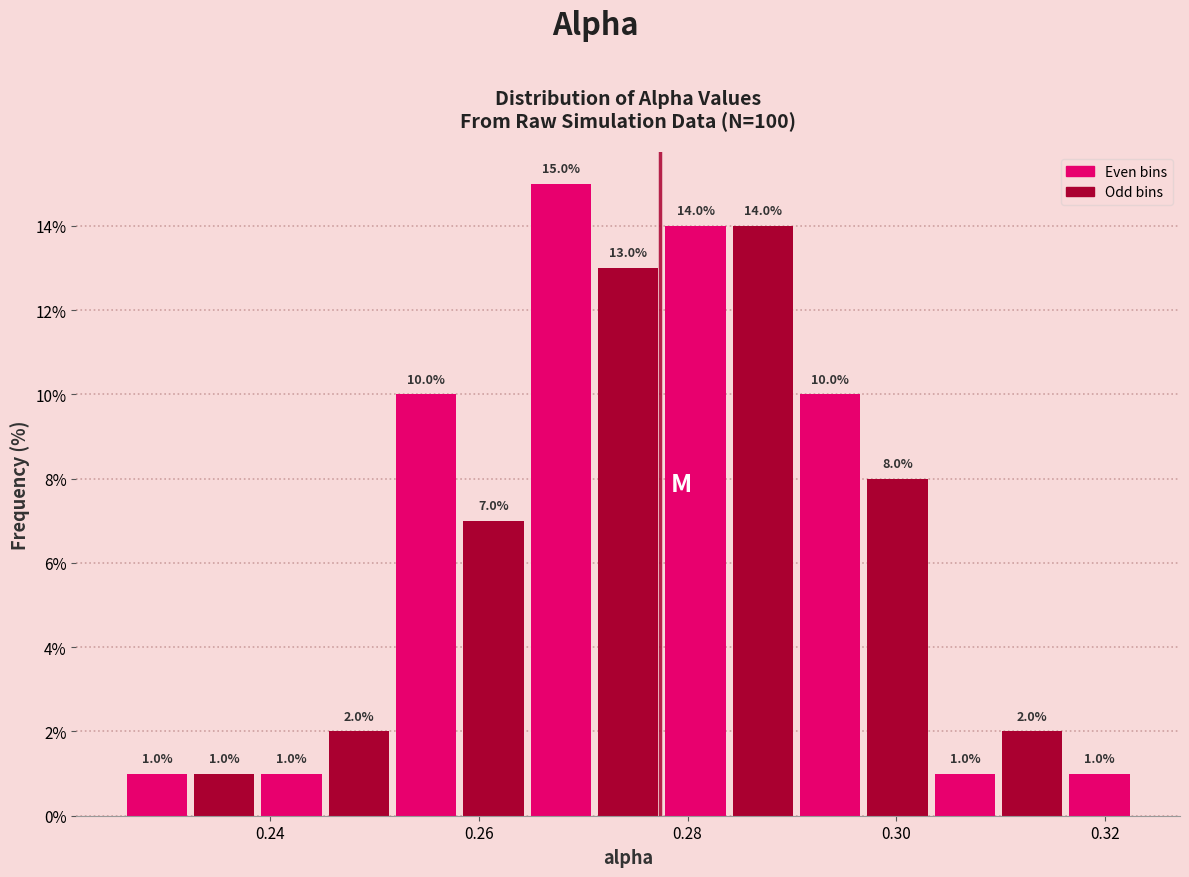

Read against the x-axis, roughly where is the centre of the tallest bar?

0.268